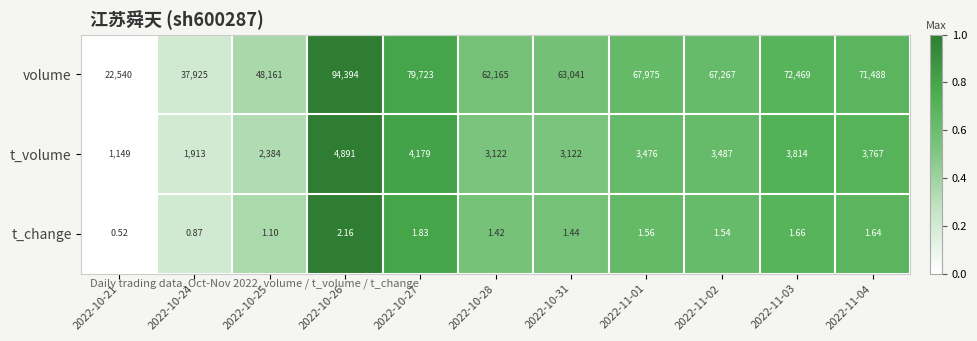

Which series has the largest range (max minus min)?

volume